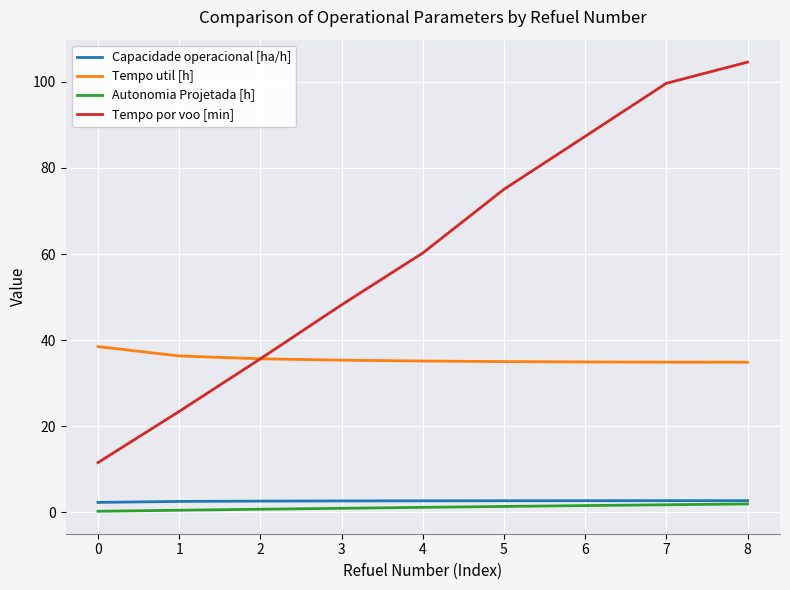

True or false: Tempo util [h] has a value of 9.7 at 2.

False